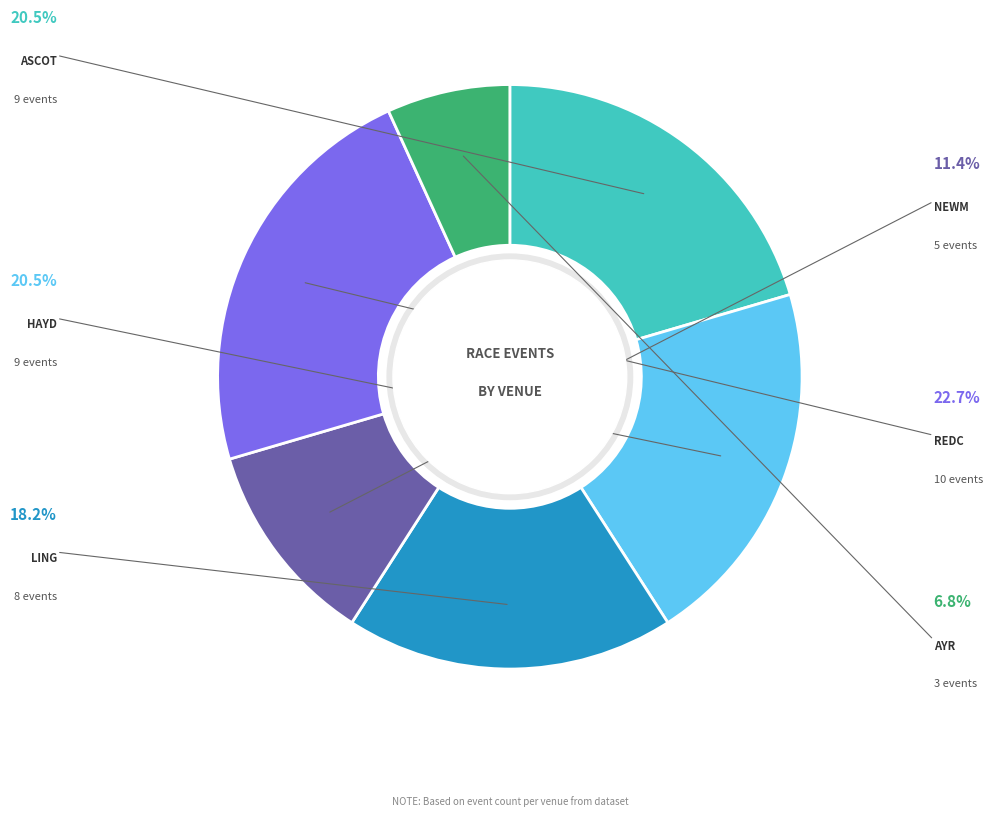

Is there any slice that represents more than half of the pie?

No